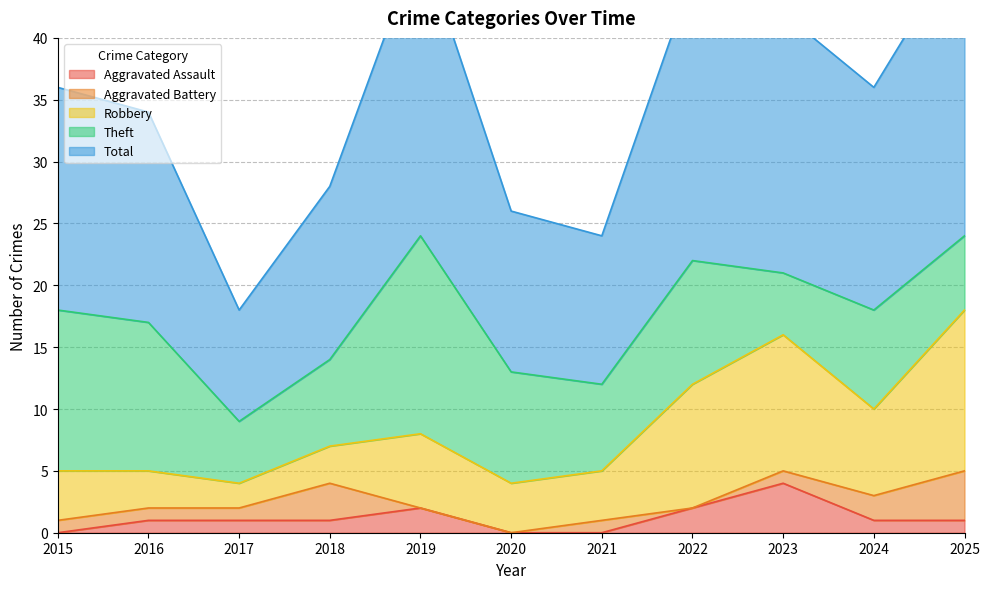

How many data points in Aggravated Battery are above 1?

3